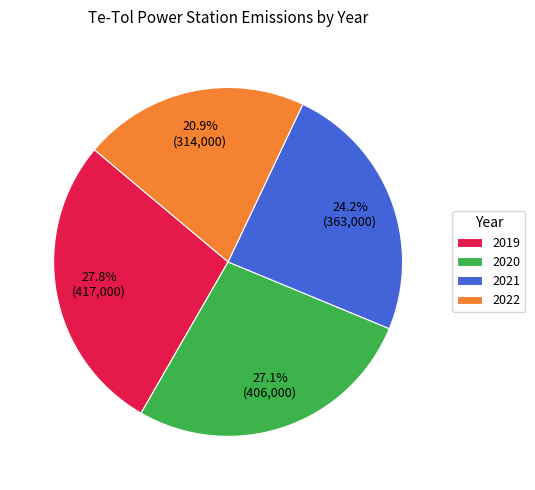

What is the smallest slice in the pie chart?

2022